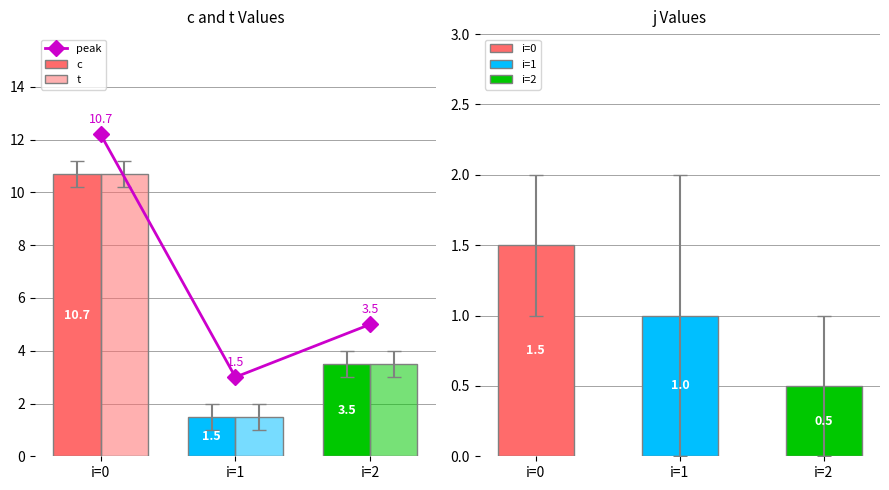

Is it true that t equals 3.5 at i=2?

True